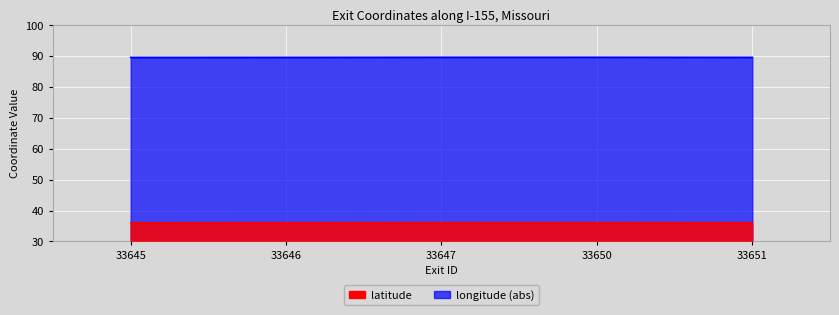

How many lines are shown in the chart?

2